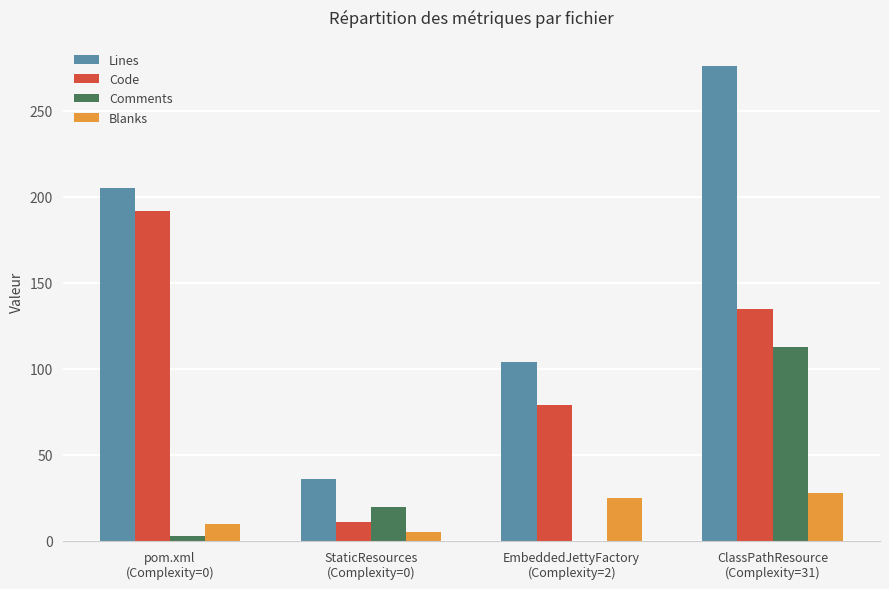

Reading left to right, list all the values displayed in this chart.

Lines: 205	36	104	276
Code: 192	11	79	135
Comments: 3	20	0	113
Blanks: 10	5	25	28